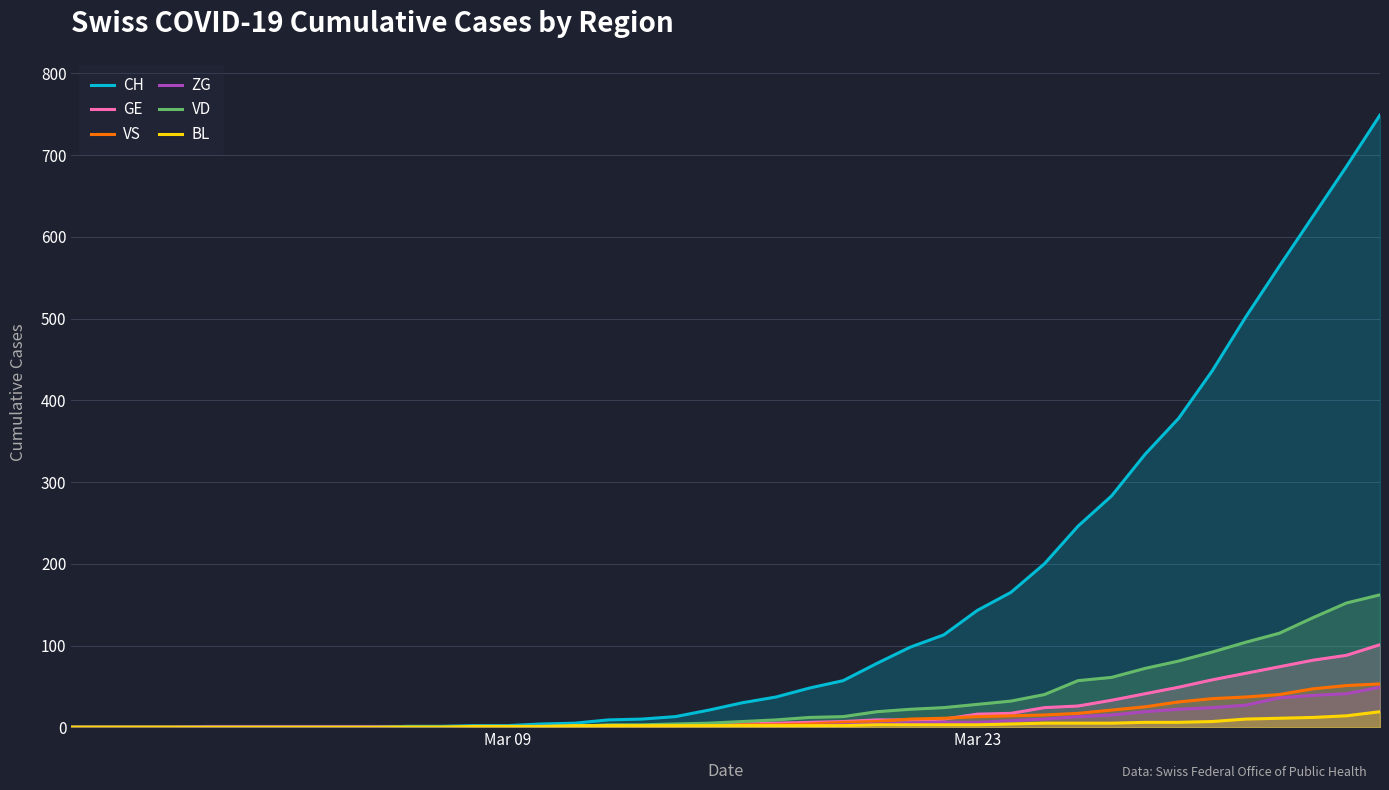

How many lines are shown in the chart?

6